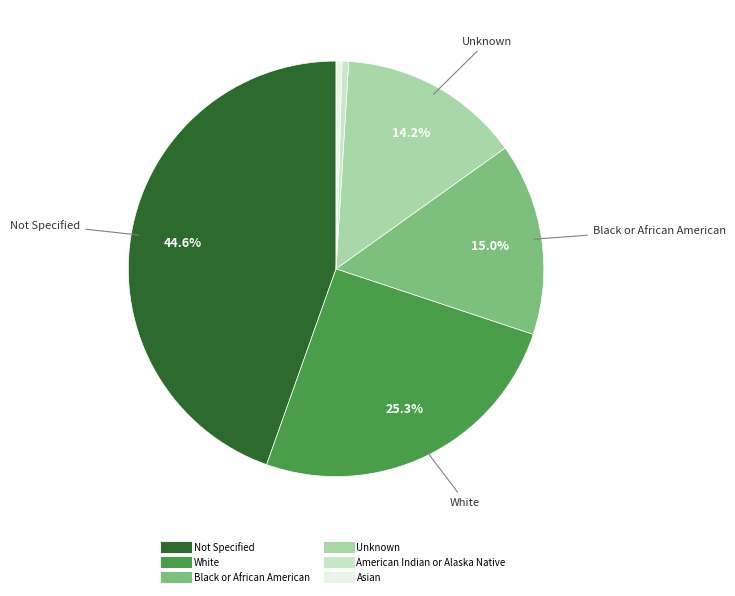

What percentage is NOT represented by Not Specified?

55.4%